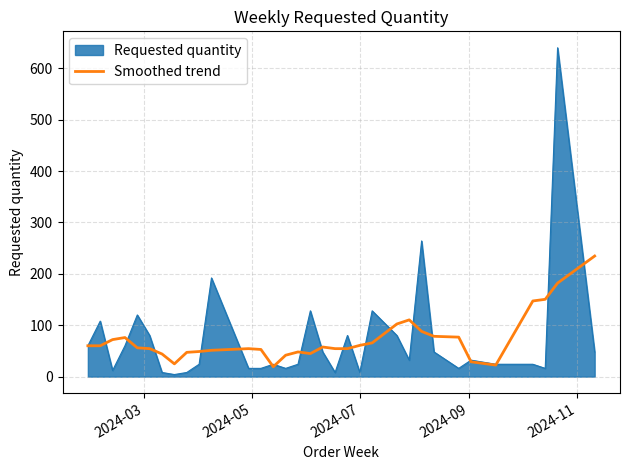

Rank the series by their maximum value, from highest to lowest.

Requested quantity, Smoothed trend